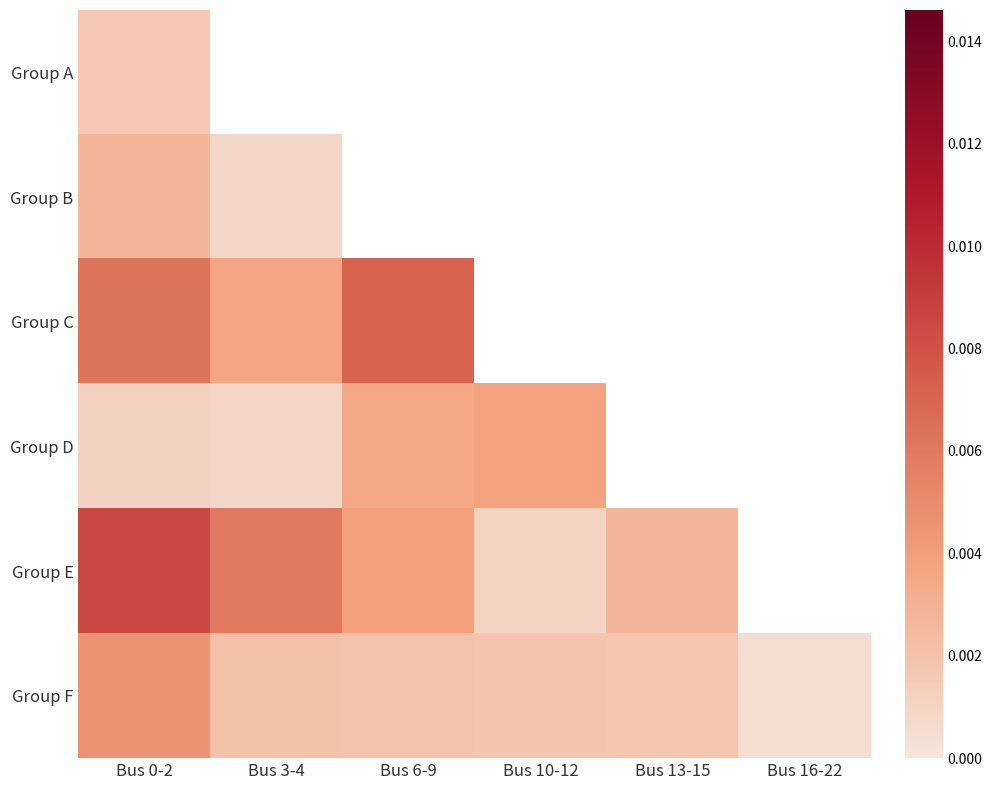

Count the number of categories in the chart.

6